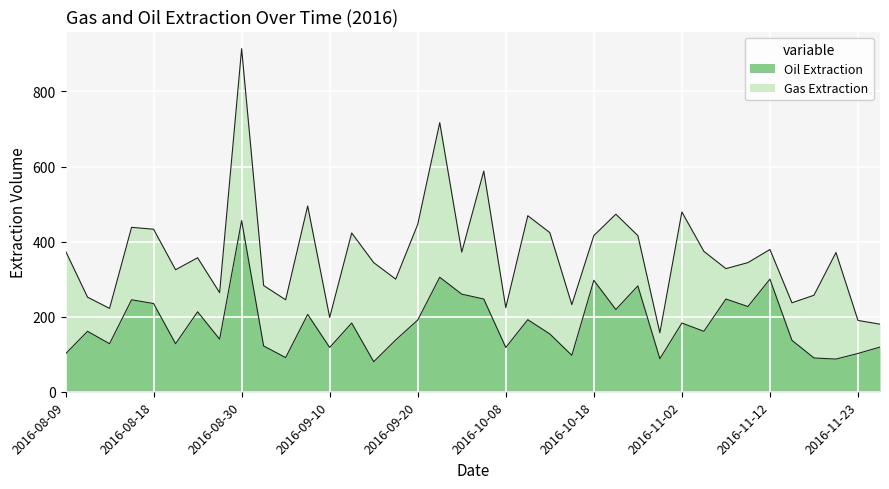

What is the ratio of the value at 2016-10-11 to the value at 2016-10-04?

0.8